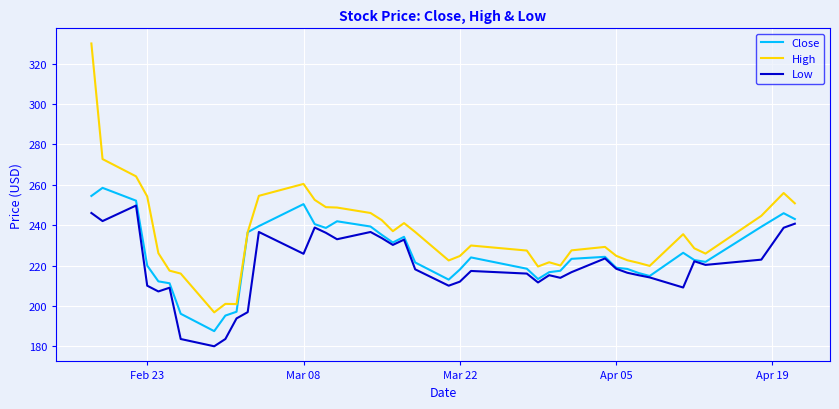

Which series has the widest spread of values?

High